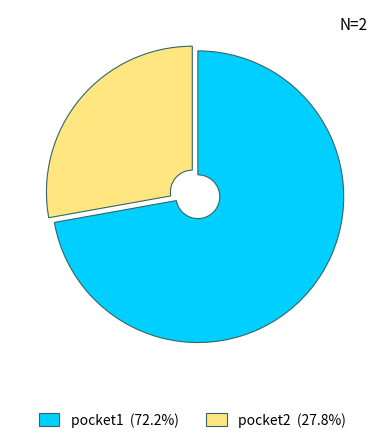

Which slice is the largest?

pocket1